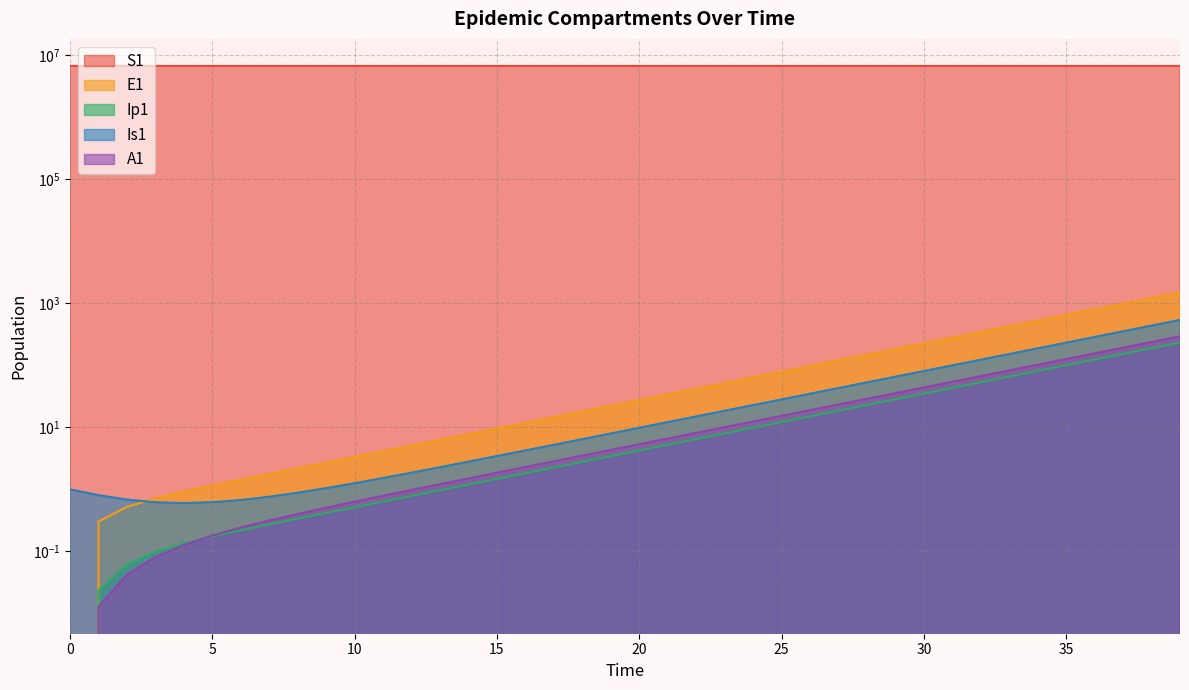

Rank the series at 29 from lowest to highest value.

Ip1, A1, Is1, E1, S1